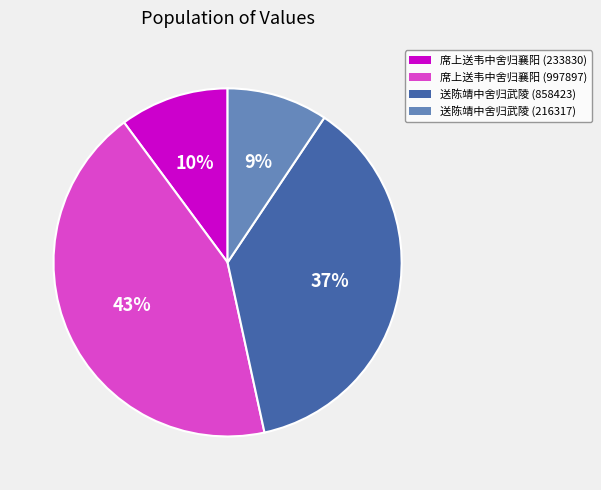

What percentage is the 送陈靖中舍归武陵 (216317) slice, to the nearest percent?

9%